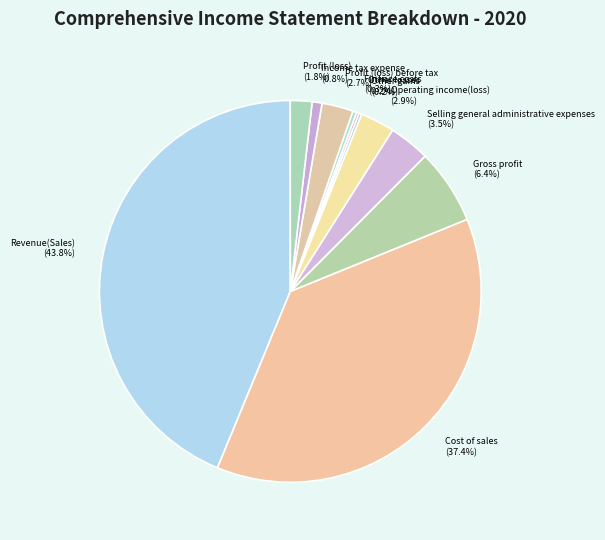

Approximately how many times larger is the value at Selling general administrative expenses (3.5%) compared to Gross profit (6.4%)?

0.5